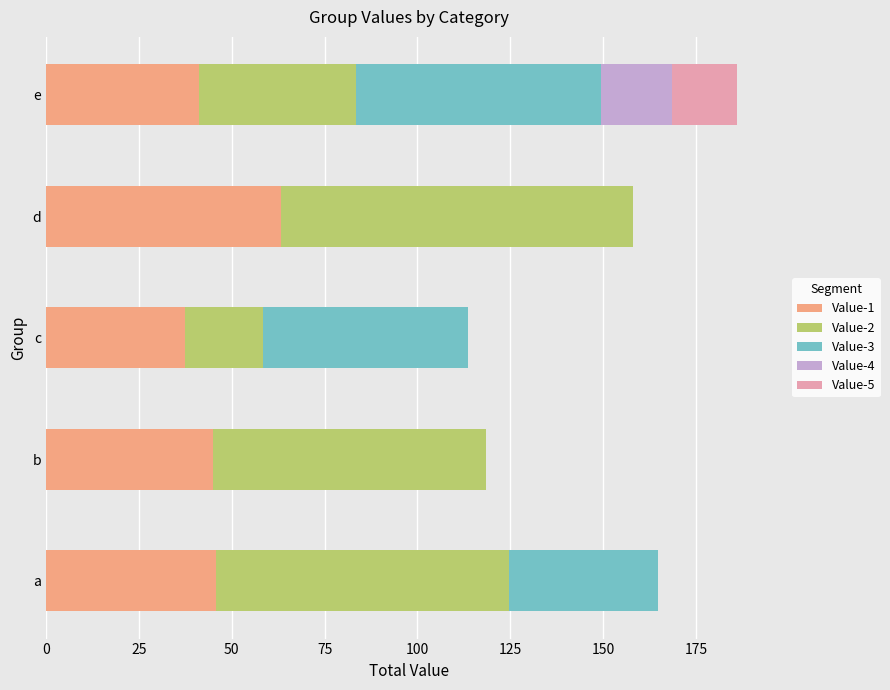

The Value-1 series shows 15.1 at c. True or false?

False